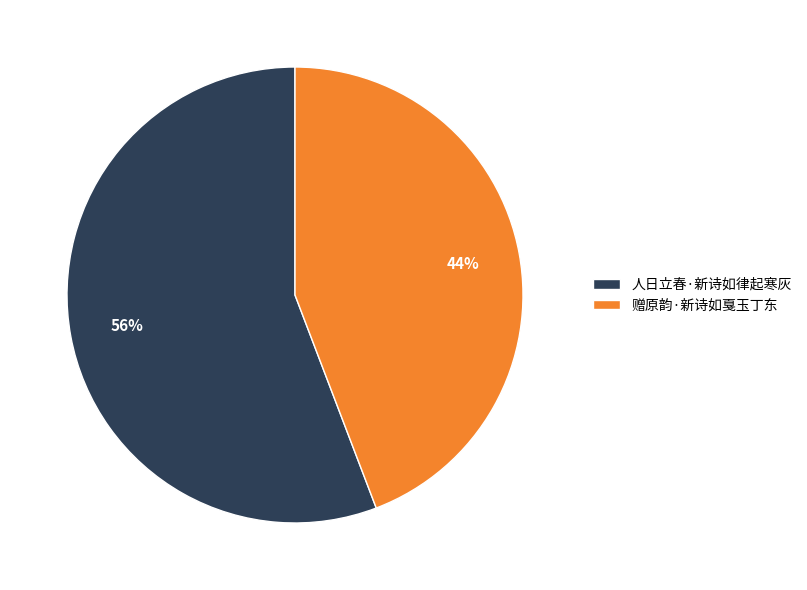

Is there a majority slice in this chart?

Yes